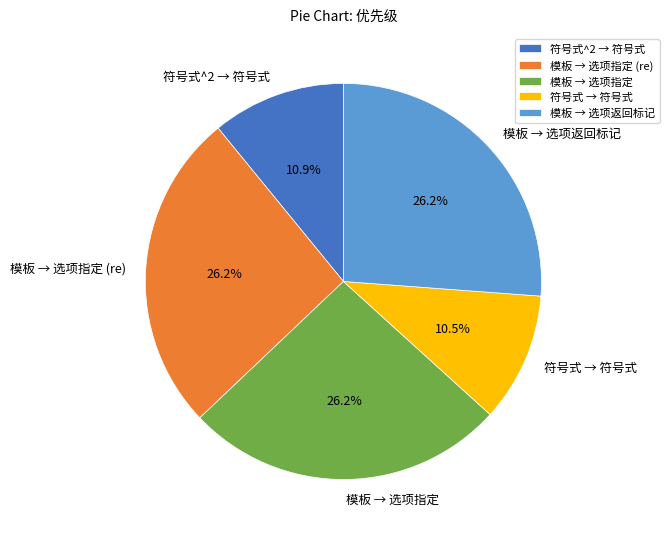

Count the number of slices in the pie.

5